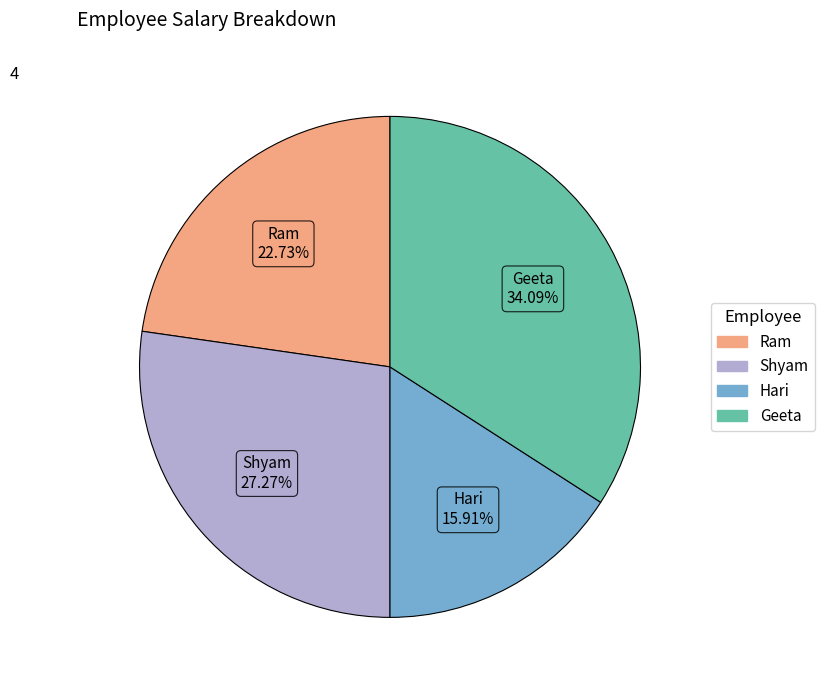

Rank the categories by value from highest to lowest.

Geeta, Shyam, Ram, Hari